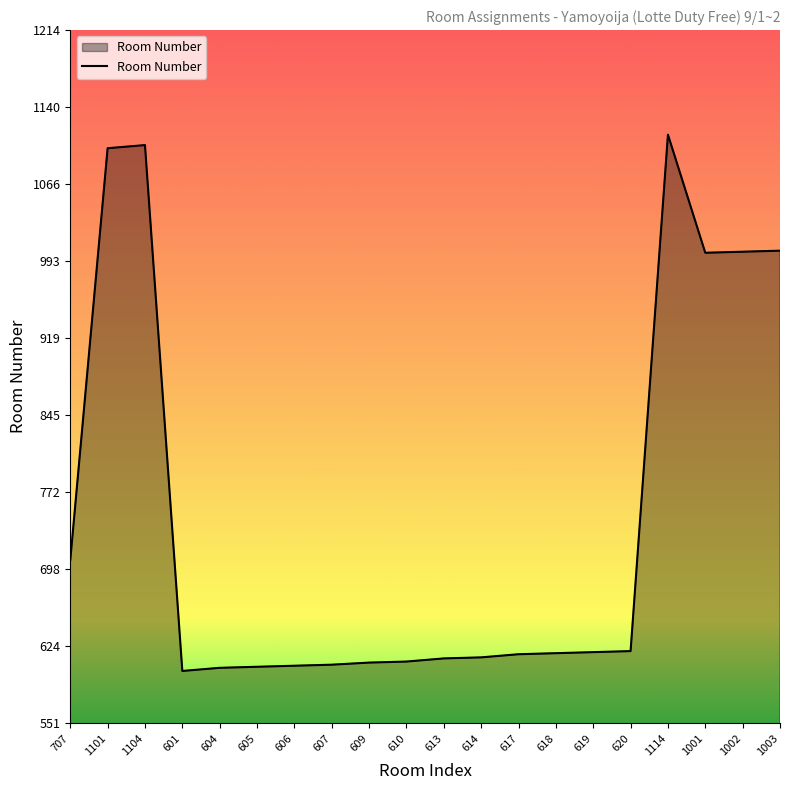

What is the difference between the maximum and minimum values?

513